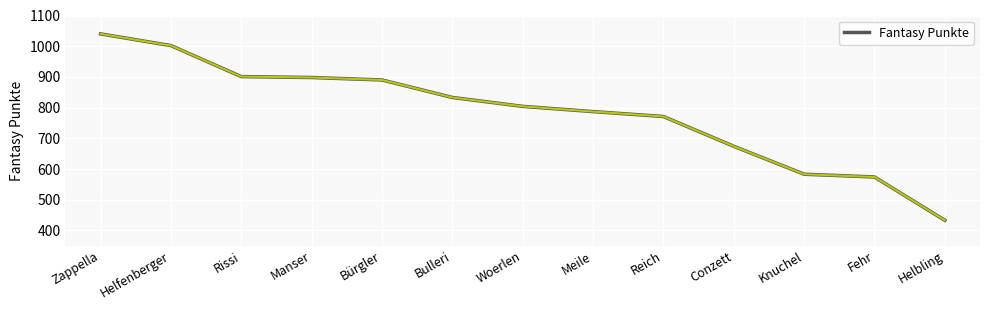

Reading left to right, list all the values displayed in this chart.

Zappella=1040	Helfenberger=1002	Rissi=901	Manser=898	Bürgler=890	Bulleri=833	Woerlen=804	Meile=787	Reich=771	Conzett=674	Knuchel=583	Fehr=574	Helbling=433